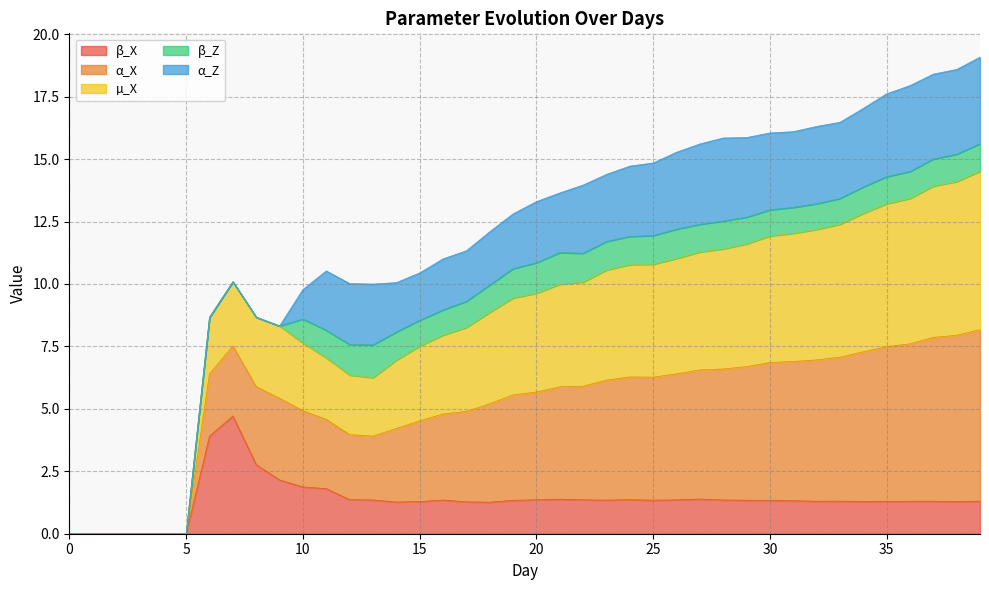

What is the maximum value for β_X?

4.7